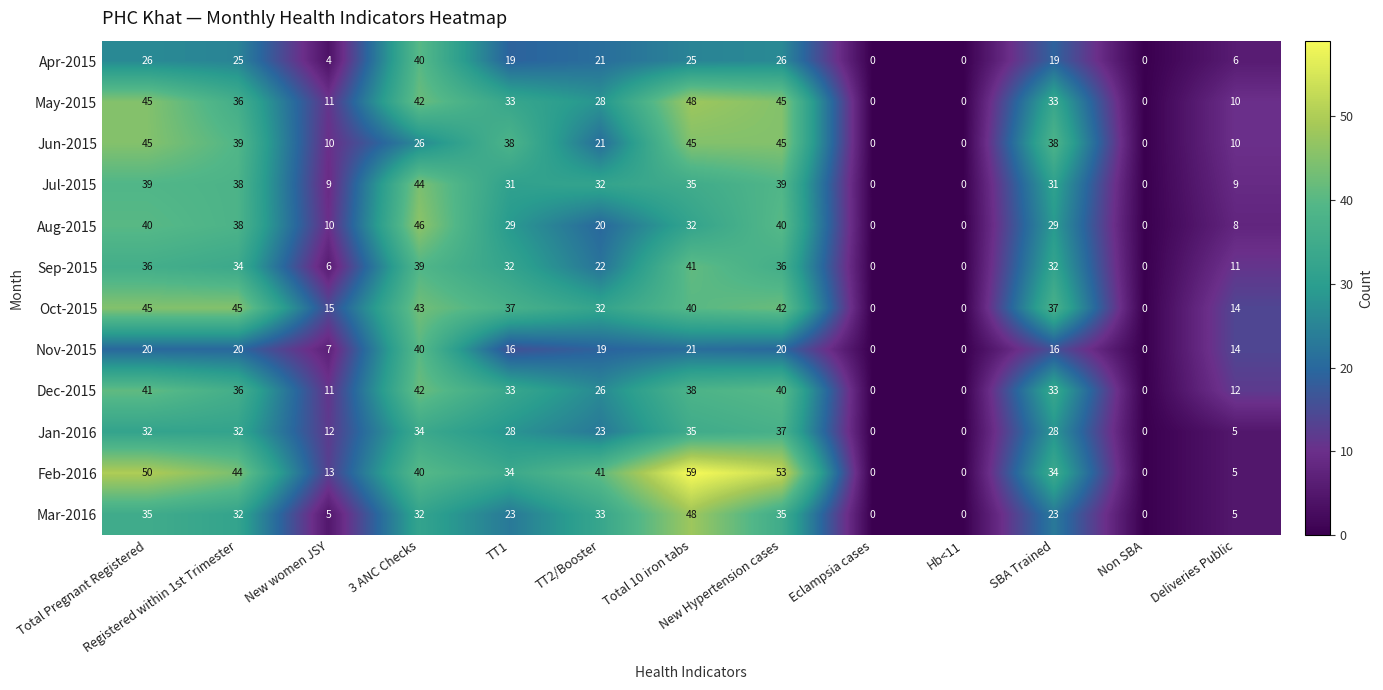

How many positive values does the Jul-2015 series have?

10